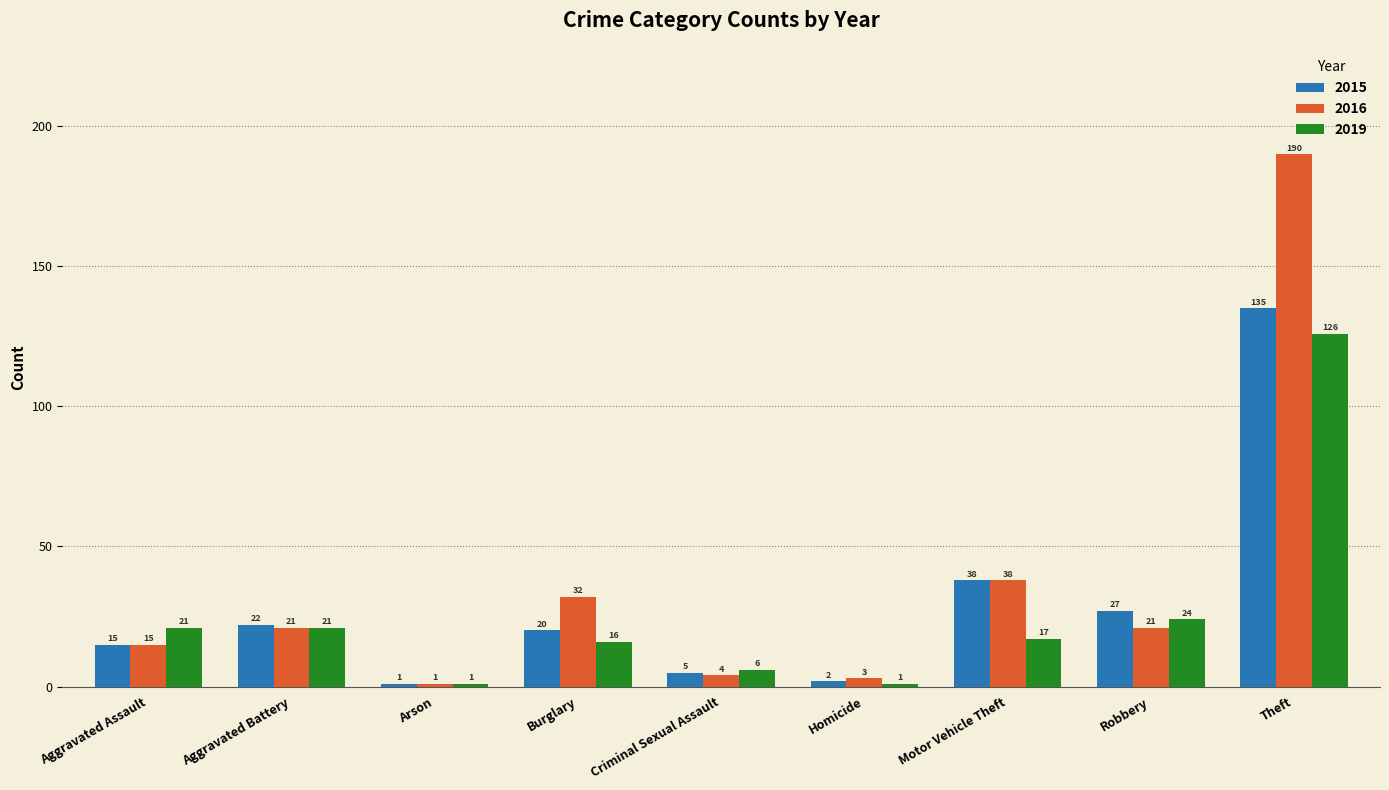

Does the chart contain stacked bars?

No